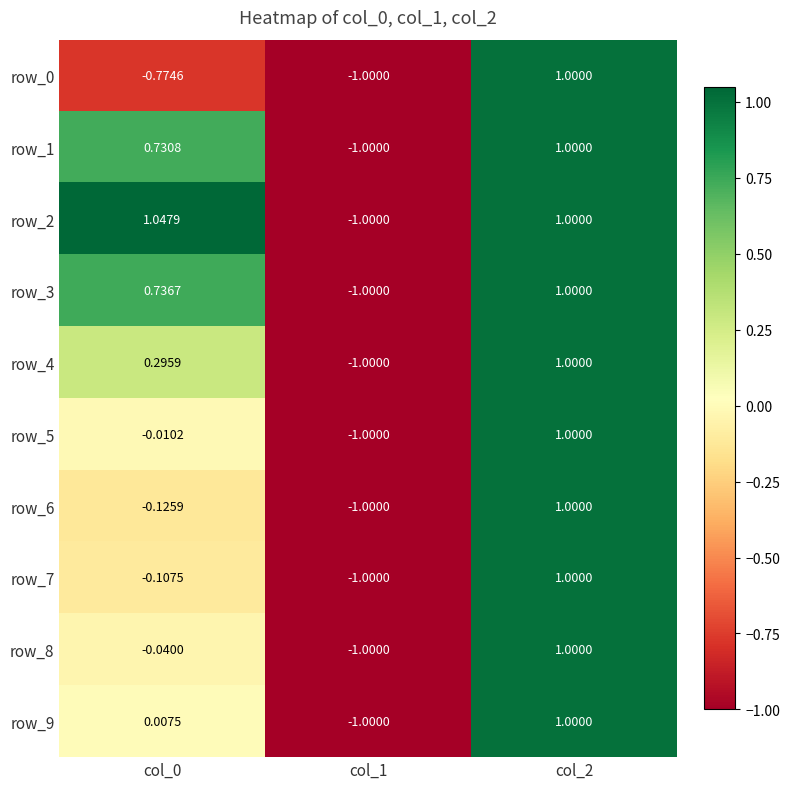

How many values in the row_2 series are below 1?

1